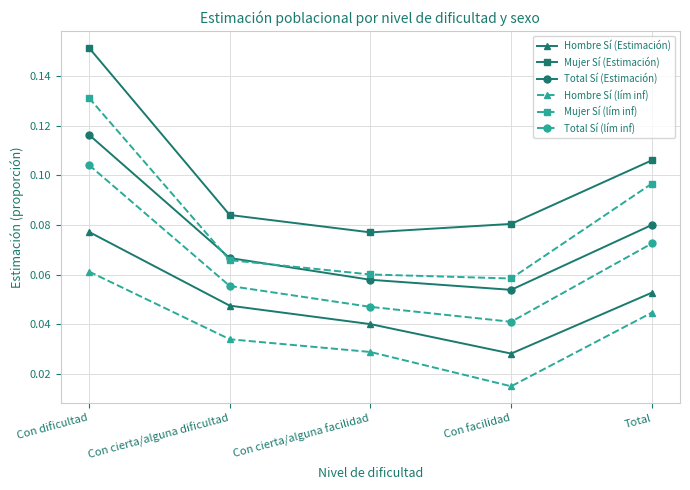

Which series changed the most between Con dificultad and Total?

Mujer Sí (Estimación)